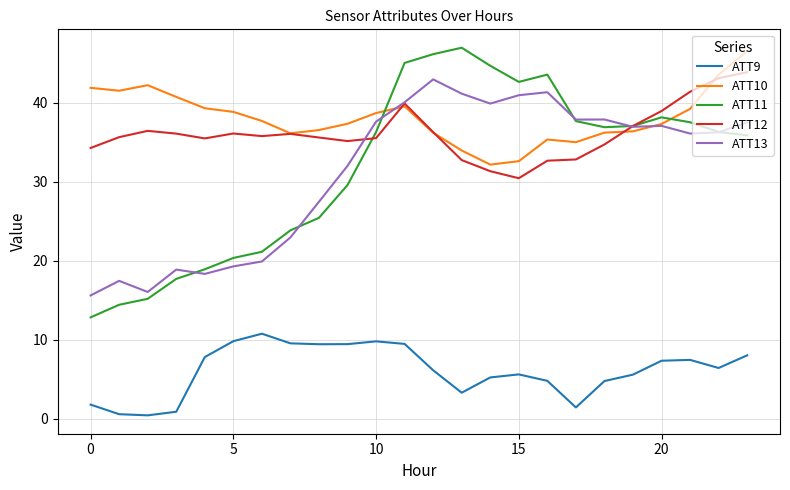

Which series has the largest range (max minus min)?

ATT11